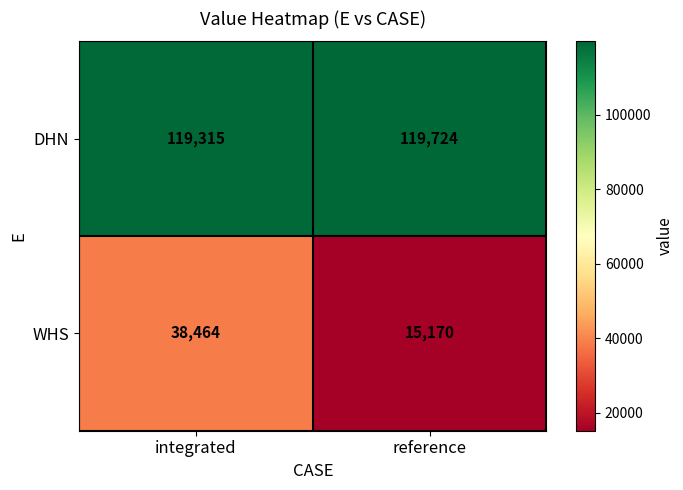

Which series has the largest total across all categories?

DHN